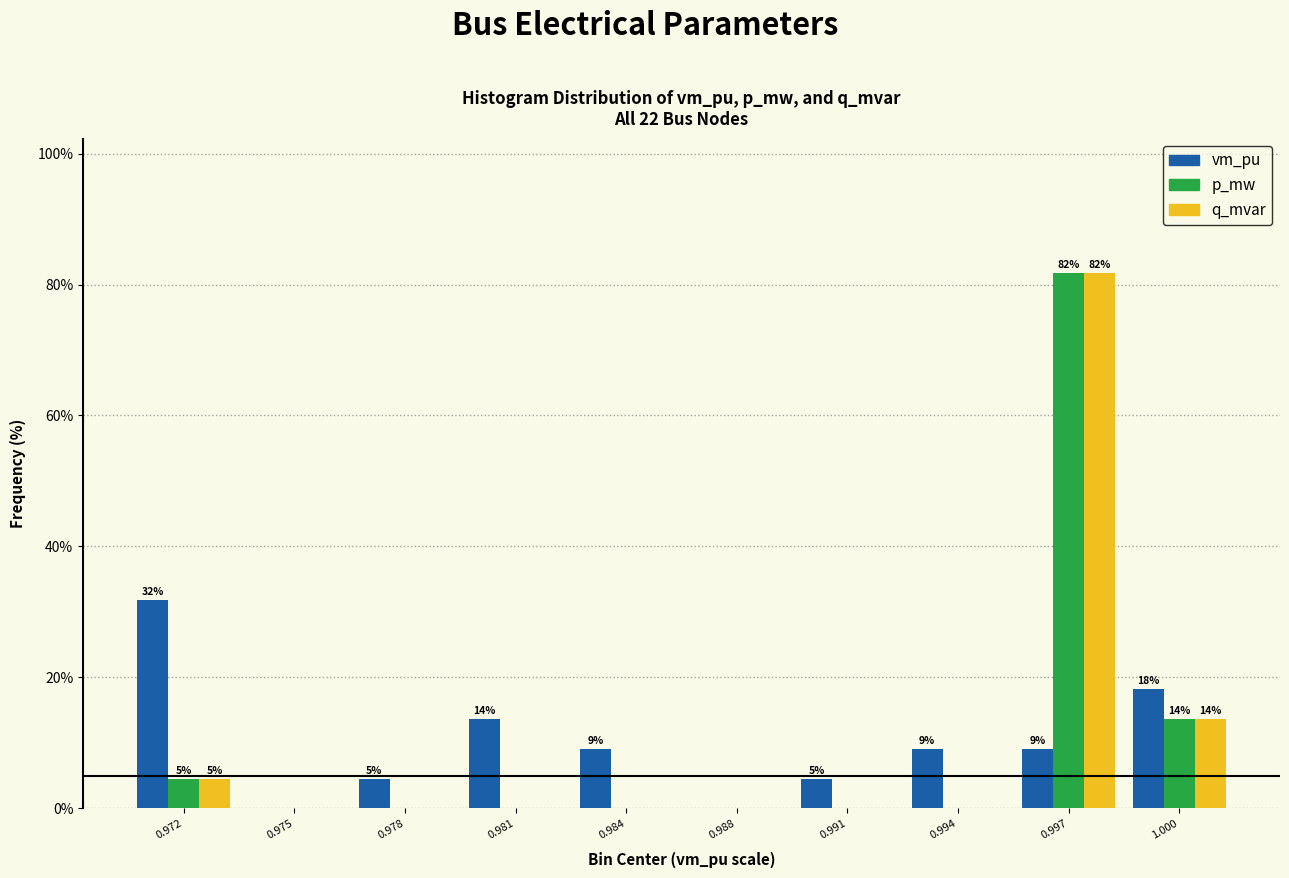

Reading left to right, what are all the values shown in this chart?

vm_pu: 0.972=31.8	0.975=0.0	0.978=4.5	0.981=13.6	0.984=9.1	0.988=0.0	0.991=4.5	0.994=9.1	0.997=9.1	1.000=18.2
p_mw: 0.972=4.5	0.975=0.0	0.978=0.0	0.981=0.0	0.984=0.0	0.988=0.0	0.991=0.0	0.994=0.0	0.997=81.8	1.000=13.6
q_mvar: 0.972=4.5	0.975=0.0	0.978=0.0	0.981=0.0	0.984=0.0	0.988=0.0	0.991=0.0	0.994=0.0	0.997=81.8	1.000=13.6